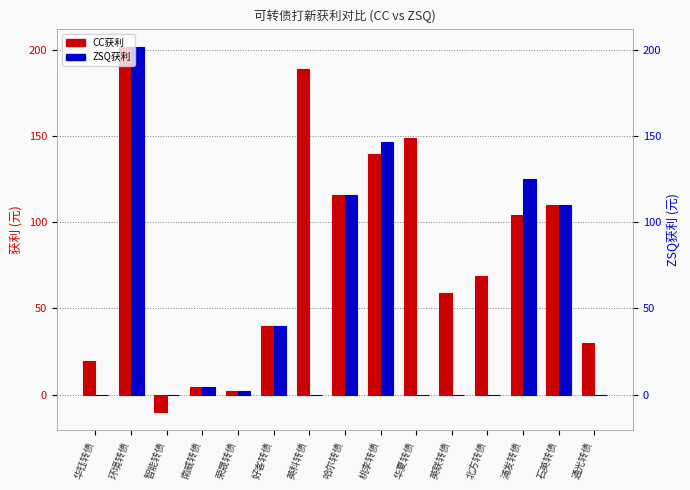

At how many categories does at least one series exceed 142?

4